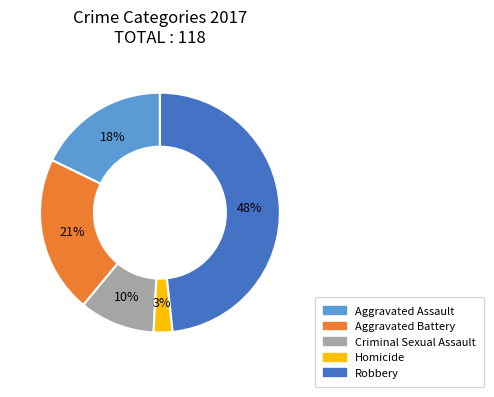

True or false: Criminal Sexual Assault accounts for 10% of the total.

True